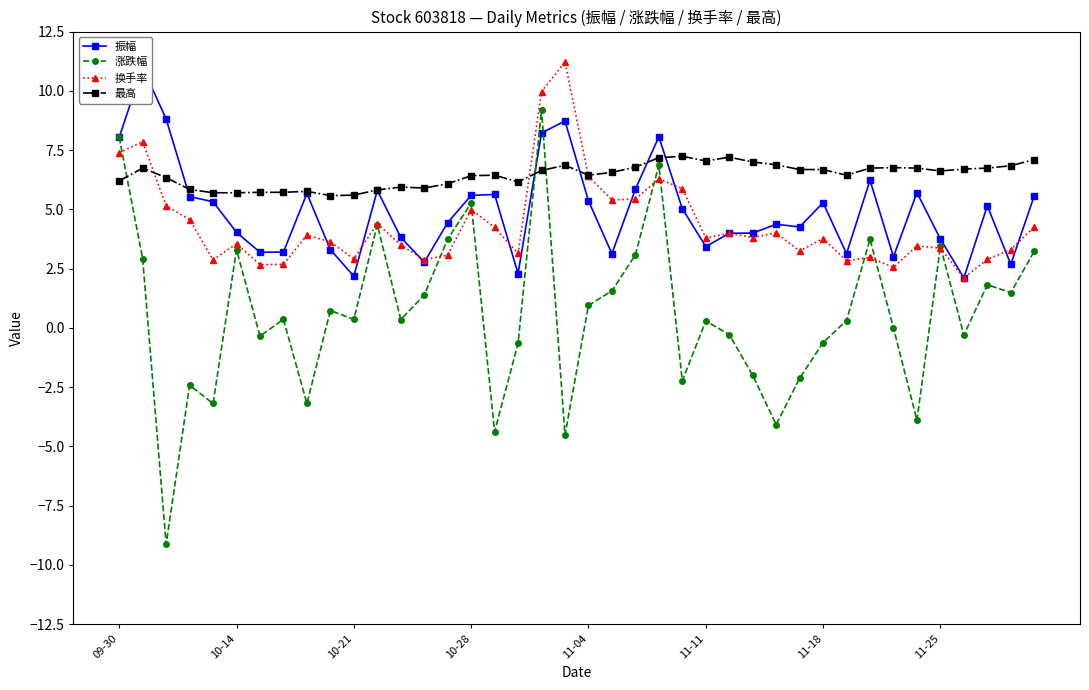

At which category does 最高 reach its first local valley?

9